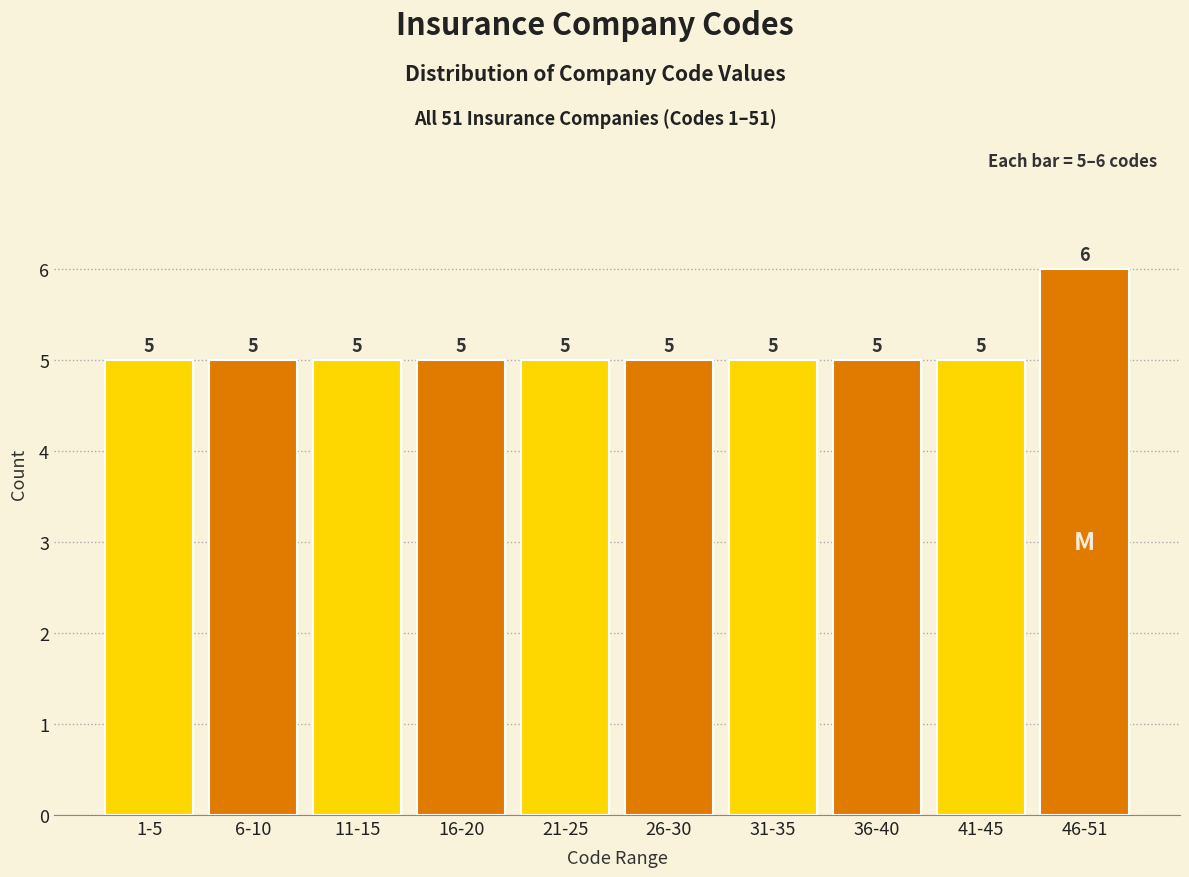

Reading right to left, transcribe all the data shown in this chart.

46-51=6	41-45=5	36-40=5	31-35=5	26-30=5	21-25=5	16-20=5	11-15=5	6-10=5	1-5=5